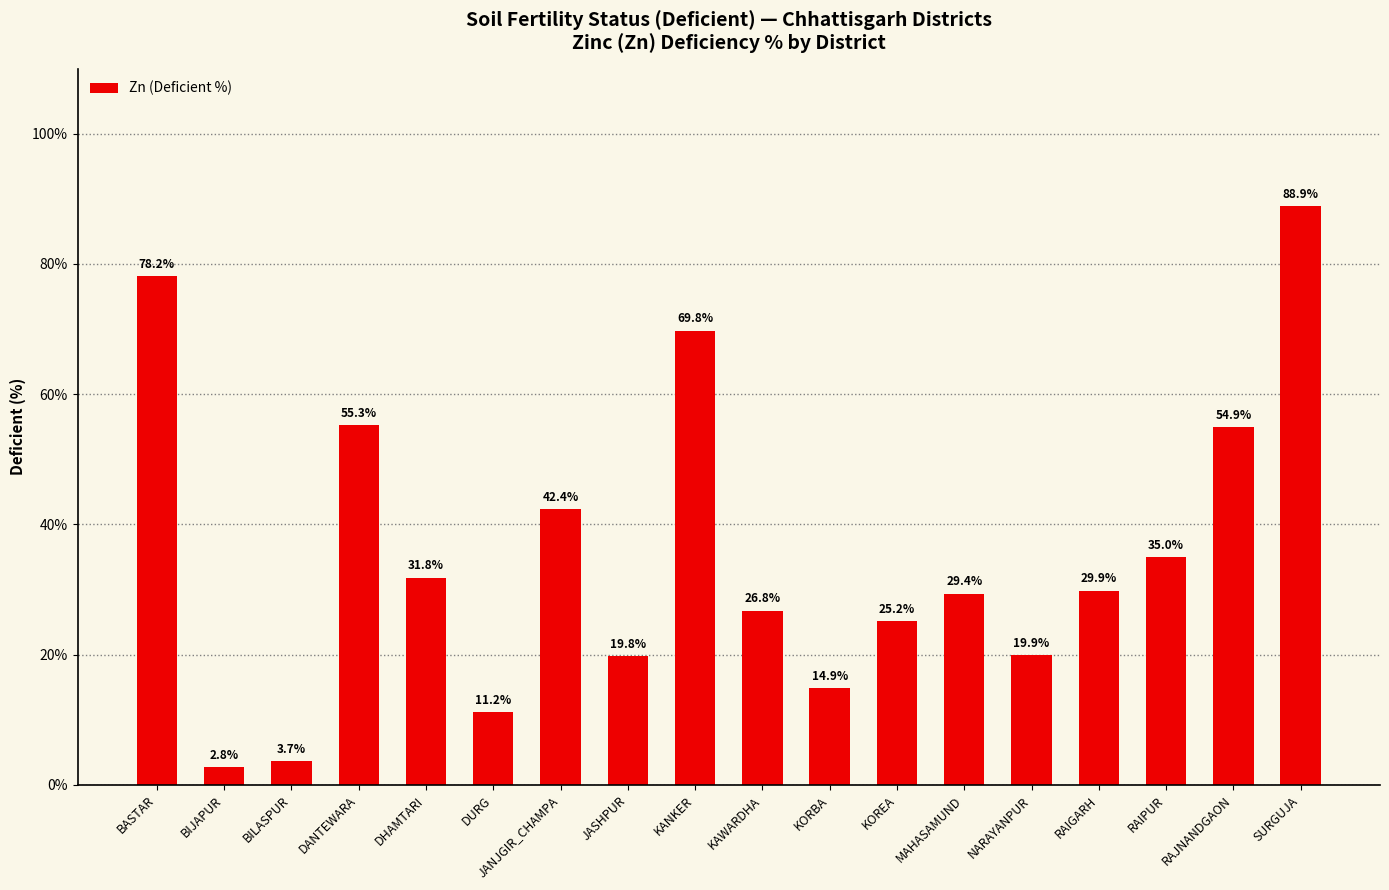

Reading left to right, extract all data points from this chart.

78.2	2.8	3.7	55.3	31.8	11.2	42.4	19.8	69.8	26.8	14.9	25.2	29.4	19.9	29.9	35.0	54.9	88.9